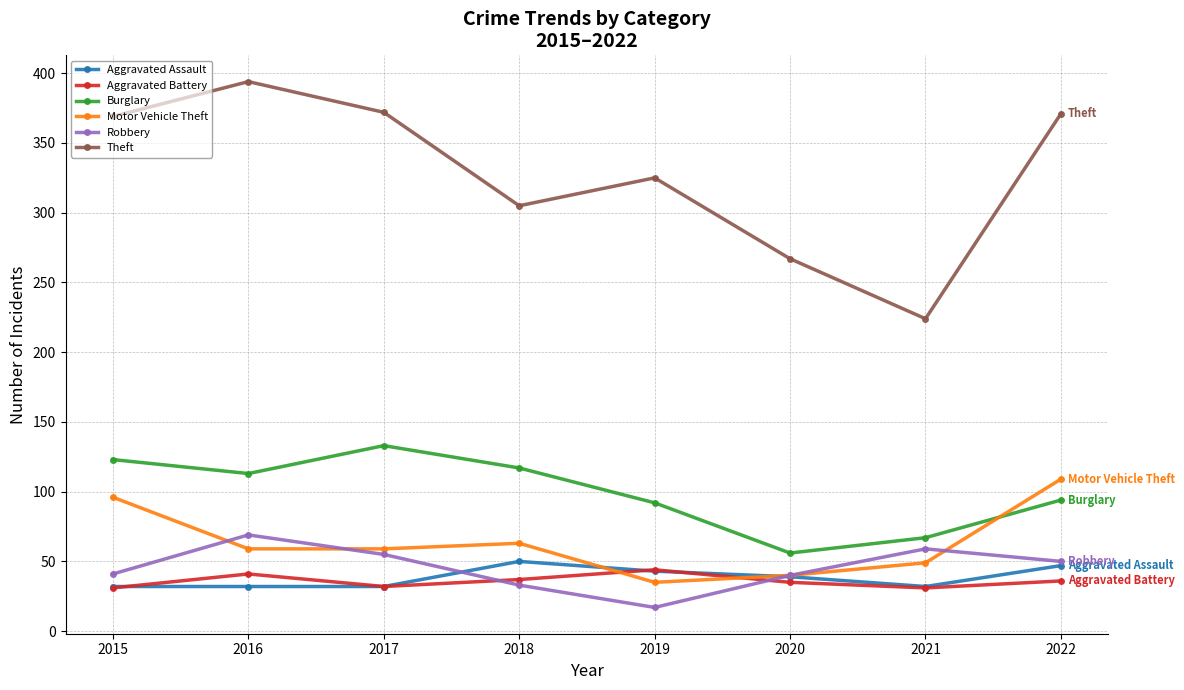

What value does the Theft series have at 2018, to the nearest 5?

305